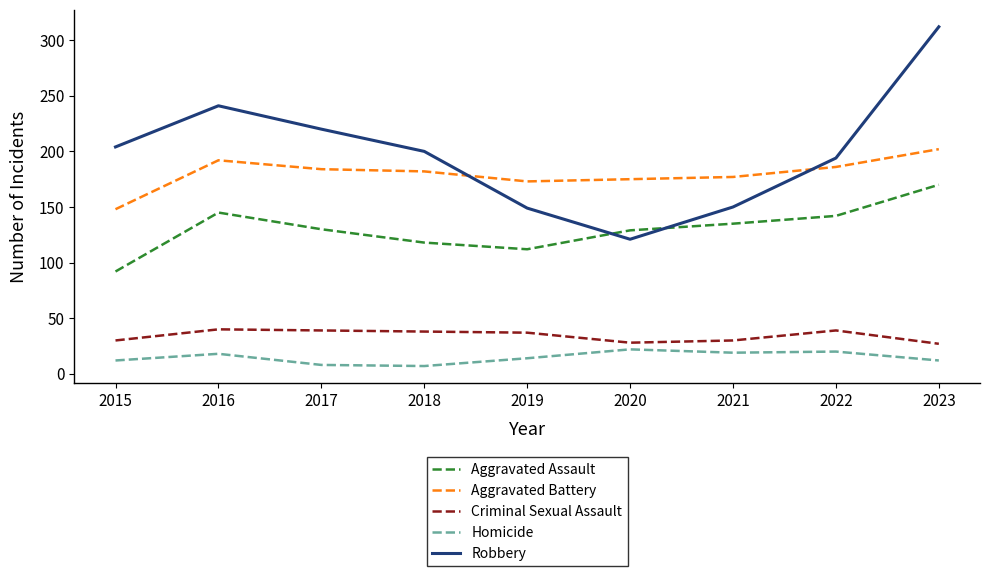

What is the approximate value of Criminal Sexual Assault at 2021, to the nearest 10?

30